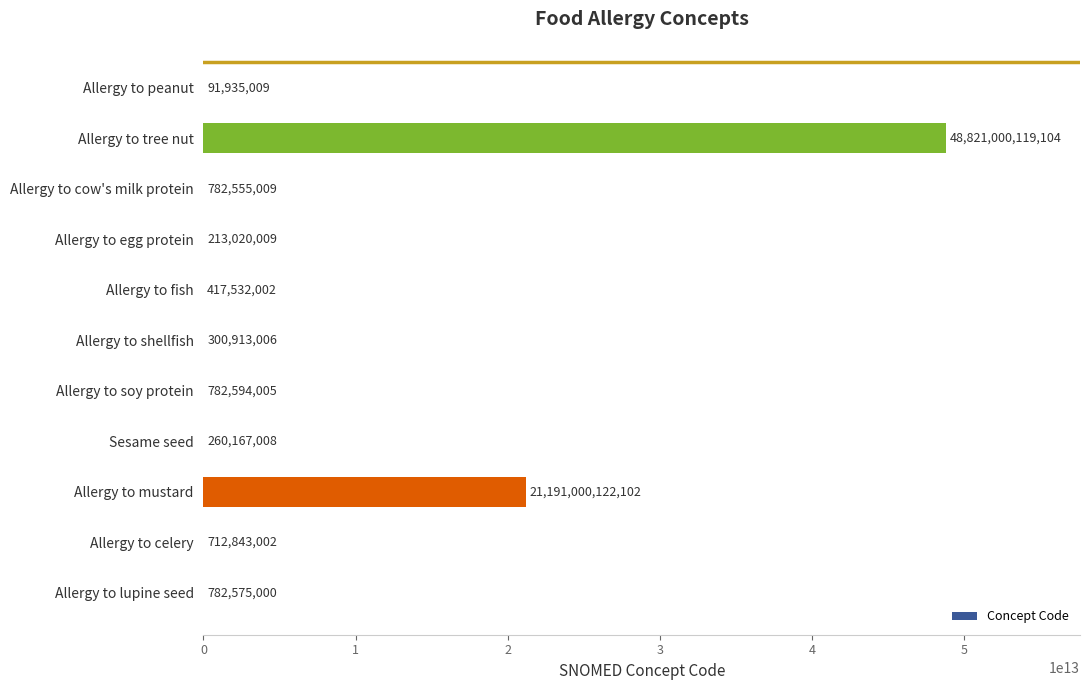

Approximately how many times larger is the value at Allergy to mustard compared to Allergy to egg protein?

99478.9